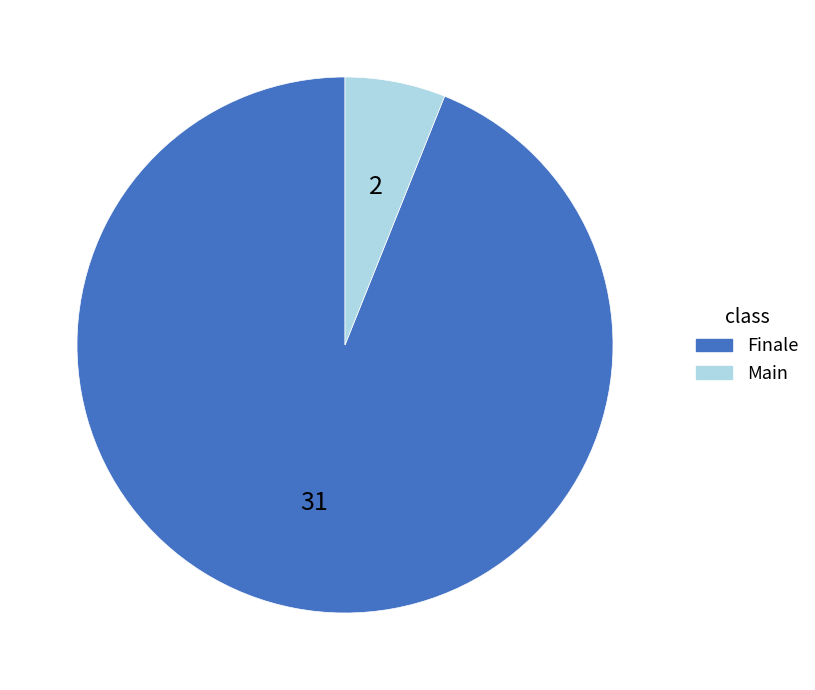

What is the ratio of the value at Finale to the value at Main?

15.5